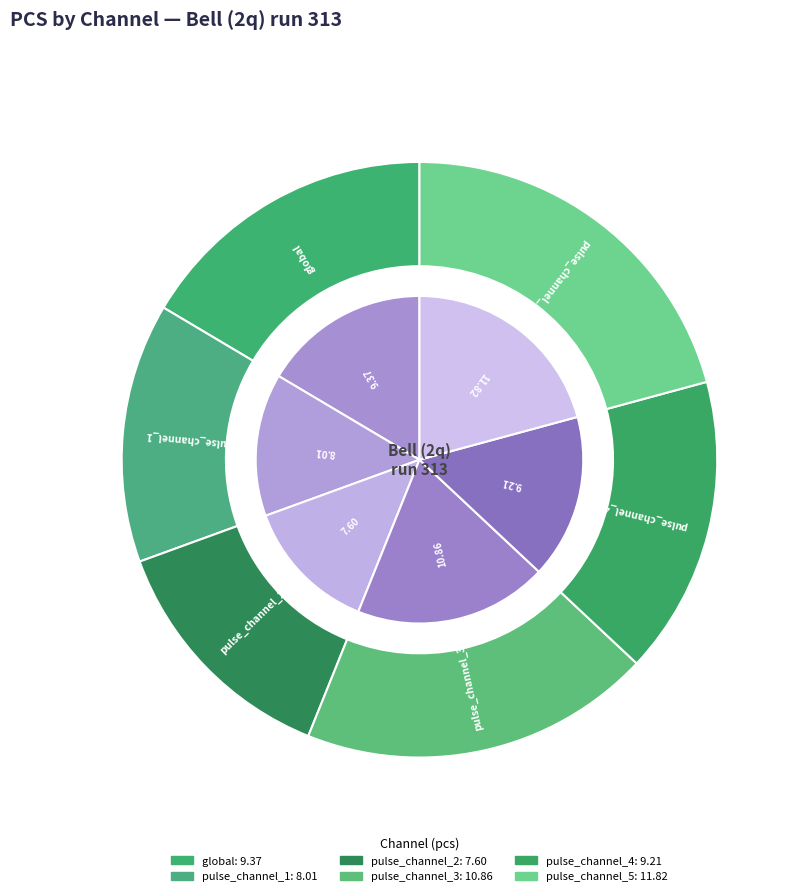

Is the sum of pulse_channel_1 and global greater than half?

No